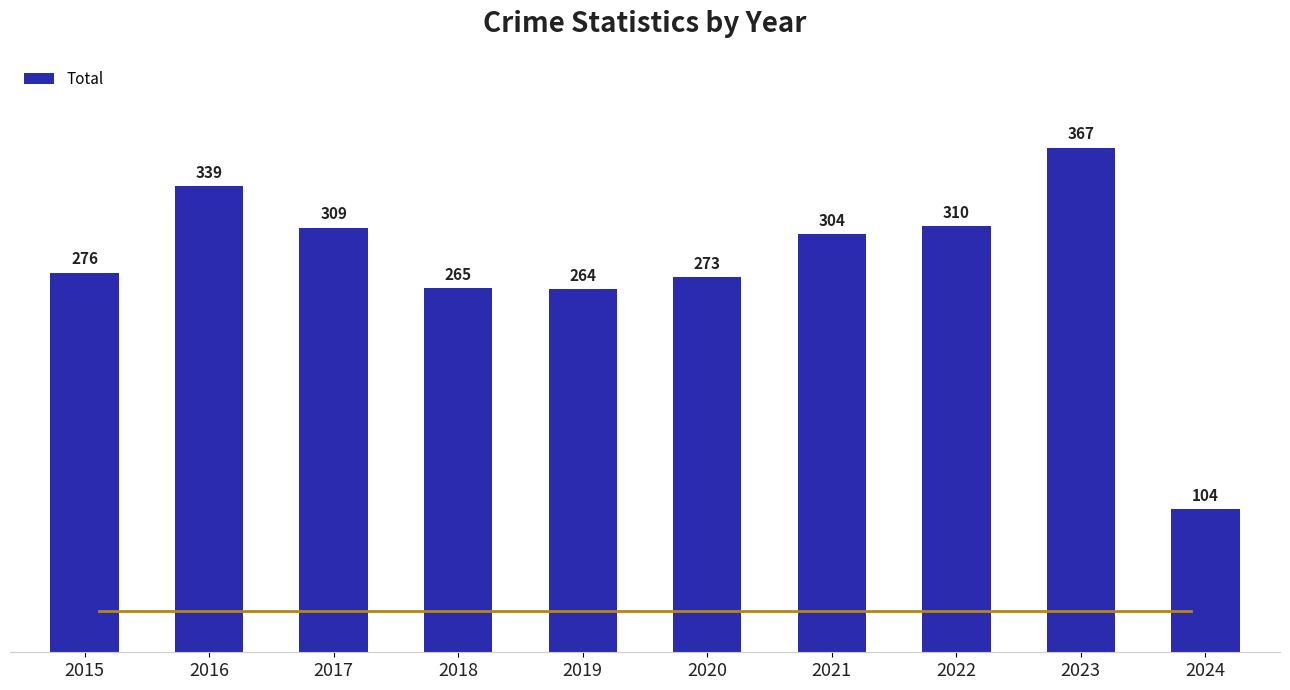

What is the difference between the maximum and second lowest values?

103